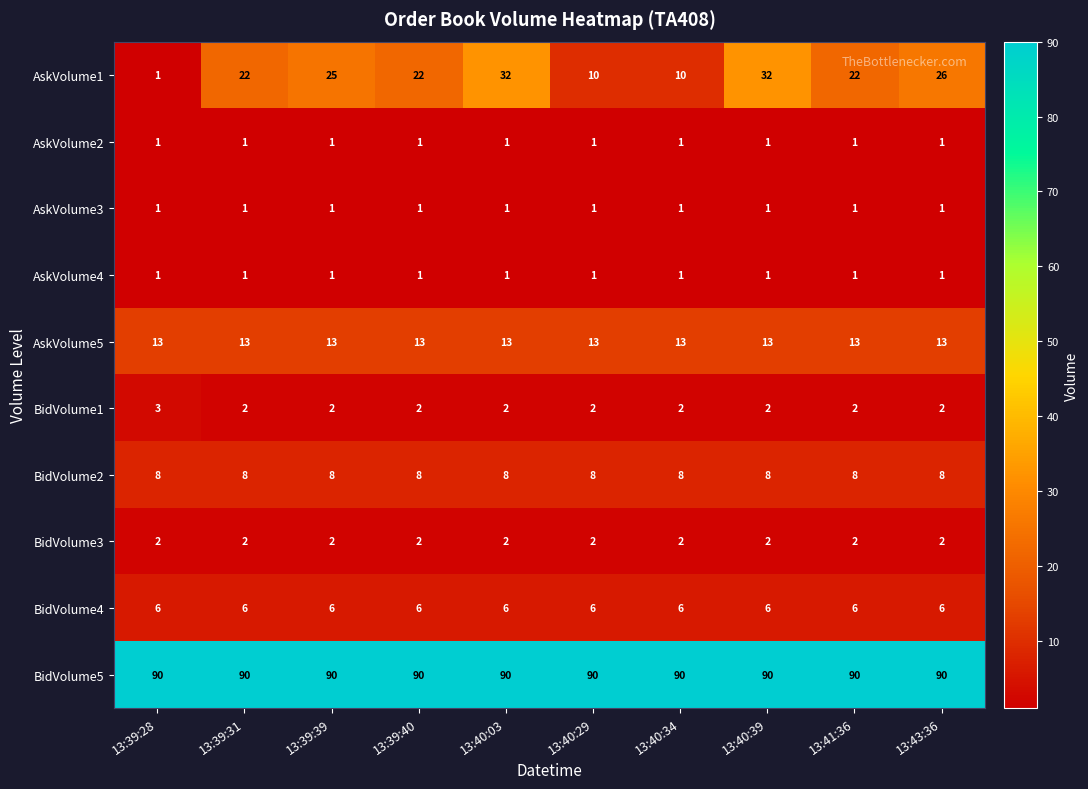

What is the difference between the highest and lowest values at 13:40:29?

89